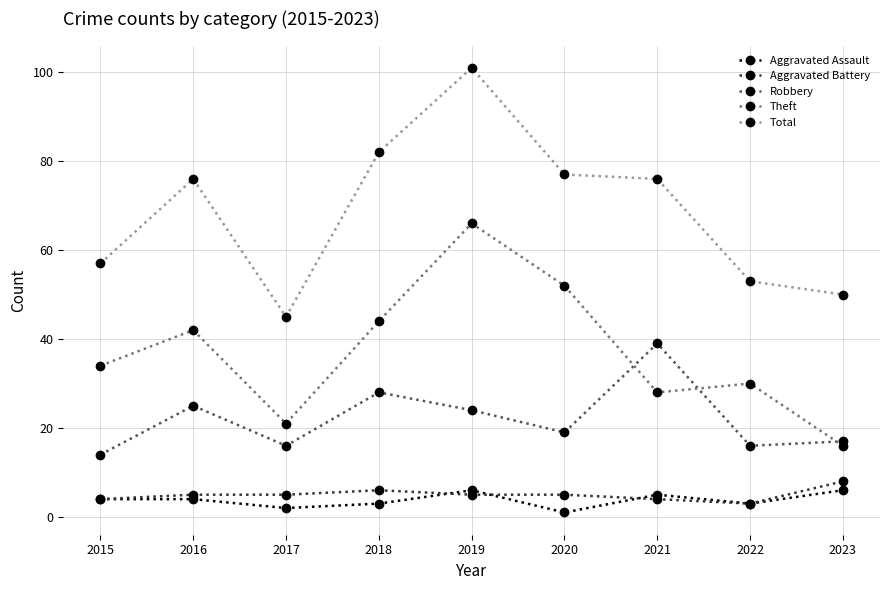

Reading right to left, list all the values displayed in this chart.

Aggravated Assault: 2023=6	2022=3	2021=5	2020=1	2019=6	2018=3	2017=2	2016=4	2015=4
Aggravated Battery: 2023=8	2022=3	2021=4	2020=5	2019=5	2018=6	2017=5	2016=5	2015=4
Robbery: 2023=17	2022=16	2021=39	2020=19	2019=24	2018=28	2017=16	2016=25	2015=14
Theft: 2023=16	2022=30	2021=28	2020=52	2019=66	2018=44	2017=21	2016=42	2015=34
Total: 2023=50	2022=53	2021=76	2020=77	2019=101	2018=82	2017=45	2016=76	2015=57